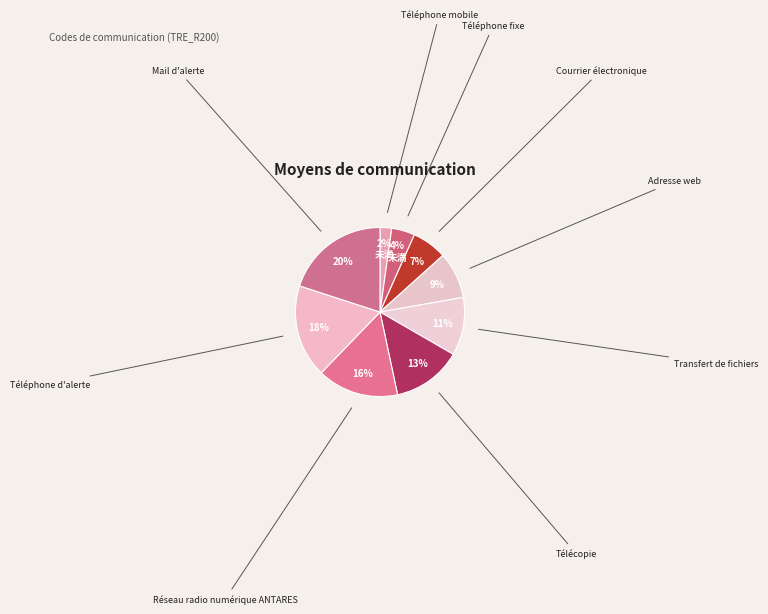

What percentage is the Mail d'alerte slice, to the nearest percent?

20%